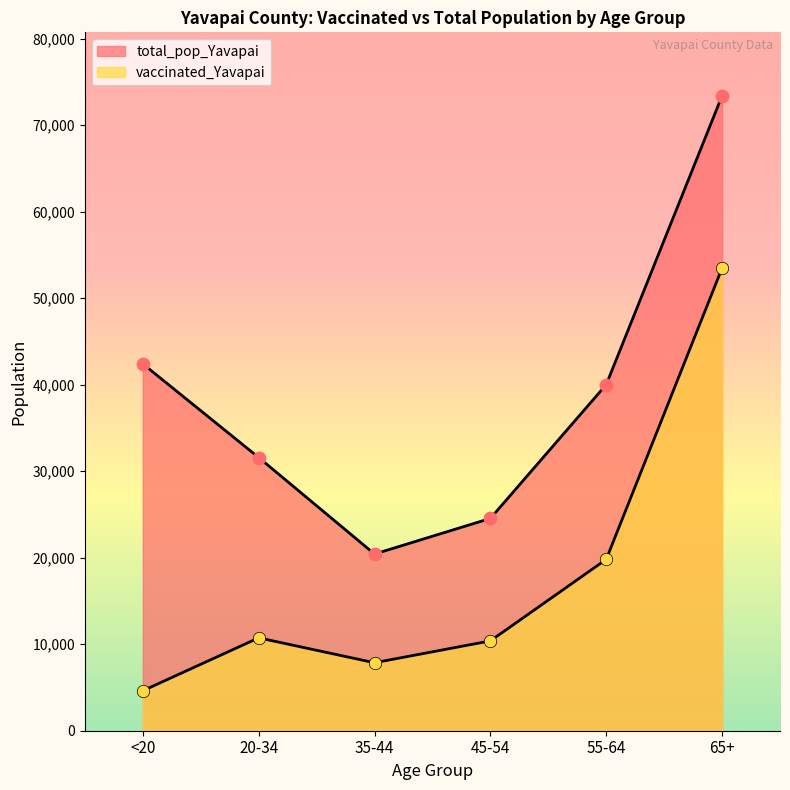

At how many categories does at least one series exceed 68344?

1